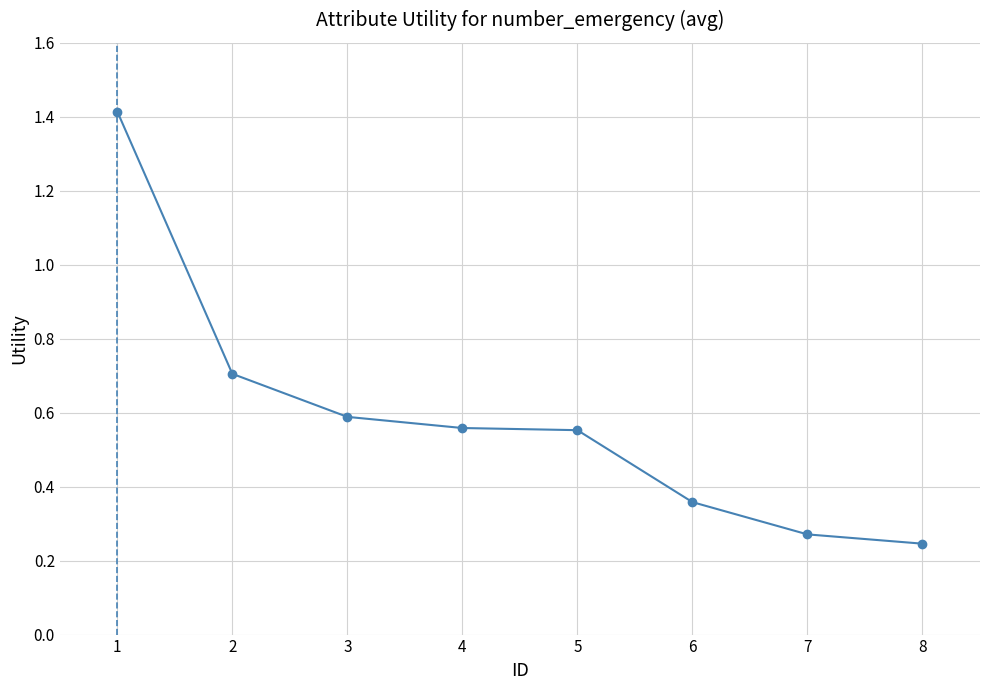

How many lines are shown in the chart?

1